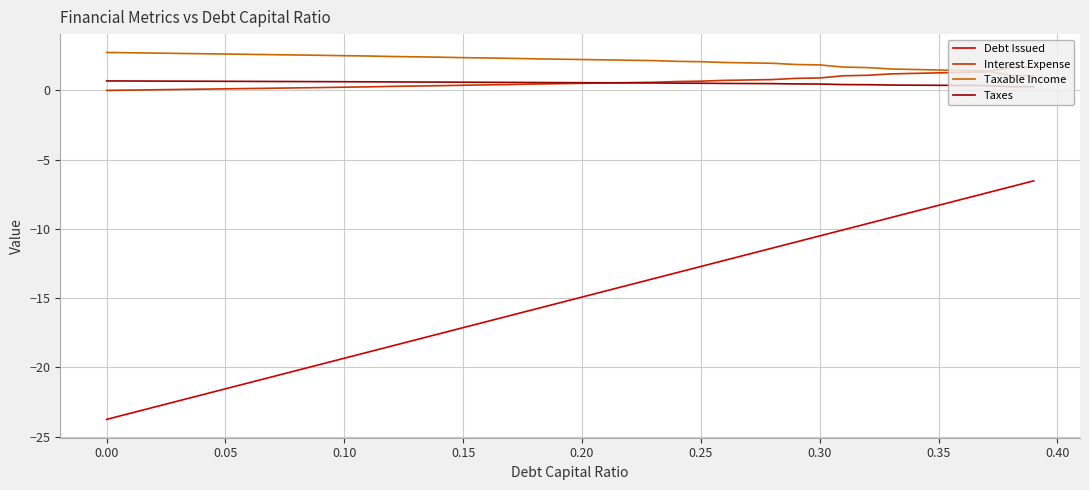

What is the maximum value shown in the chart?

2.7